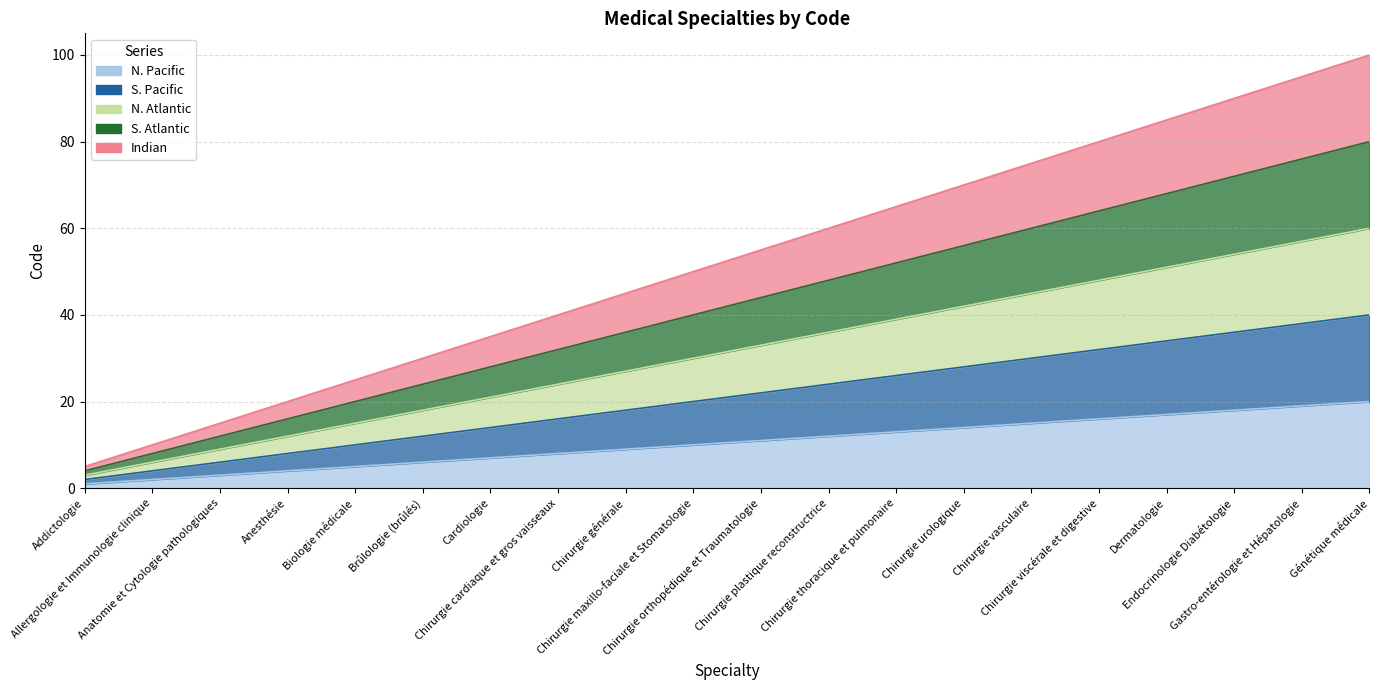

What is the average value of the N. Pacific series?

10